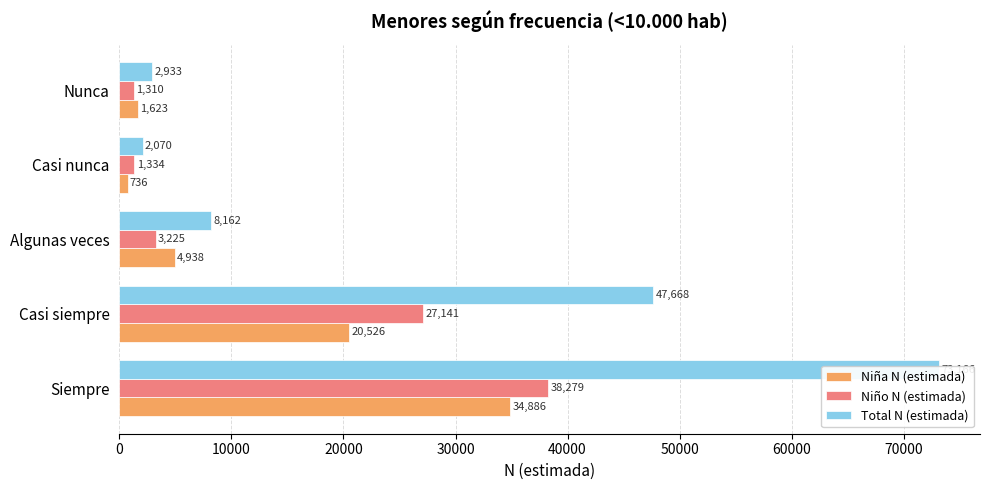

Which series has the largest total across all categories?

Total N (estimada)